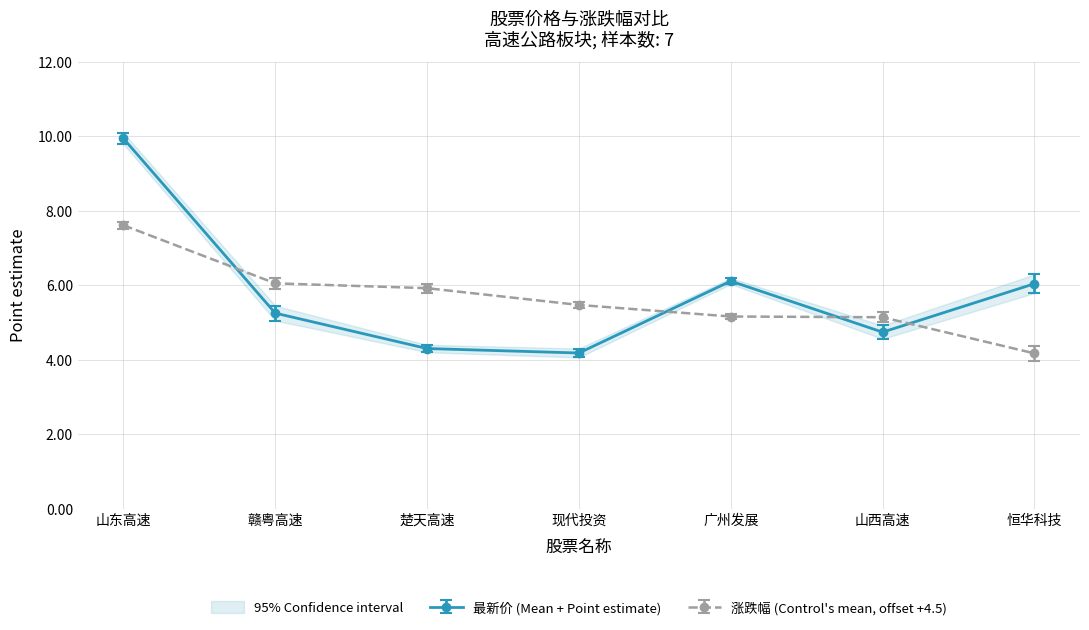

What is the lowest value of the 最新价 series?

4.2